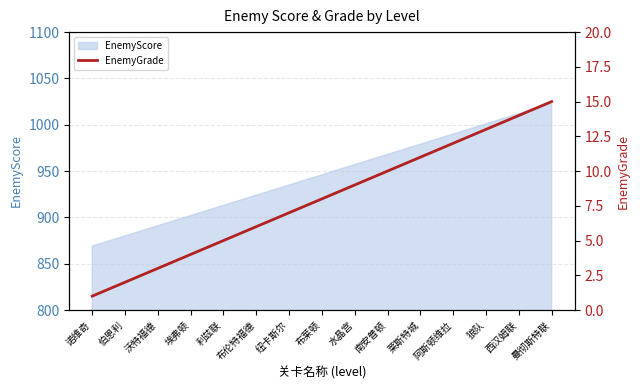

What is the label of the 8th point from the right?

布莱顿